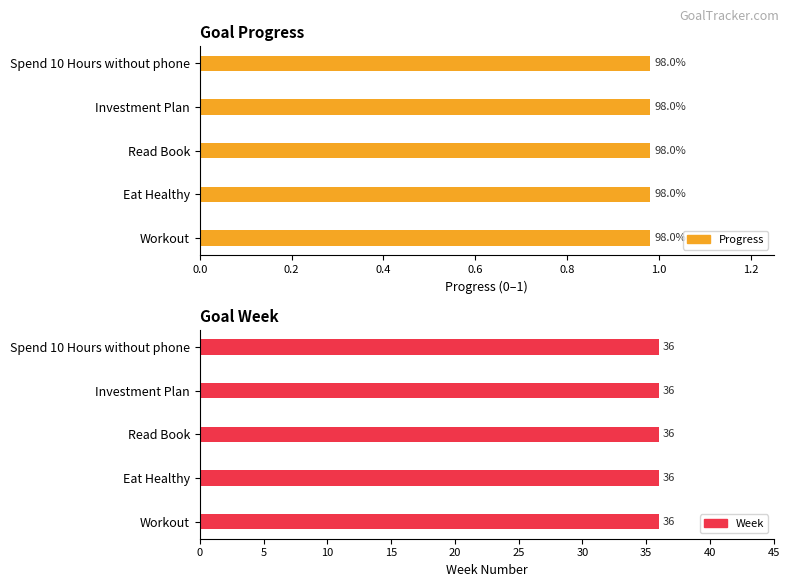

Reading left to right, extract all data points from this chart.

Progress: 1.0	1.0	1.0	1.0	1.0
Week: 36.0	36.0	36.0	36.0	36.0